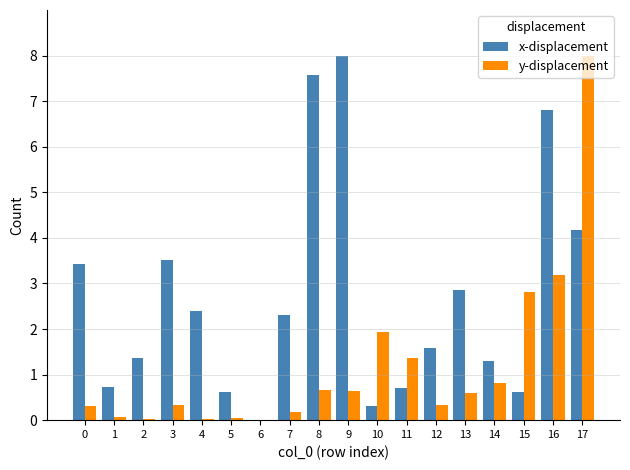

True or false: y-displacement has a value of 0.4 at 11.

False